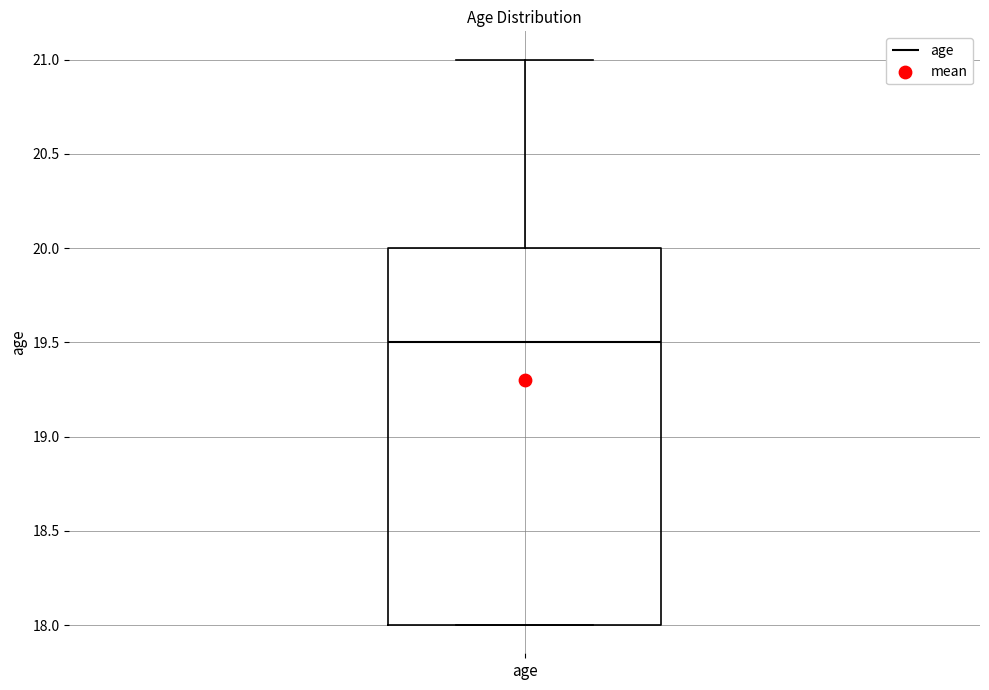

Where is the lower edge of the box for age on the y-axis? The values are not printed on the chart, so give them approximately, as read against the axis.

18.0